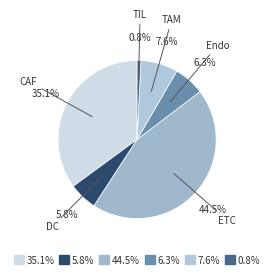

Which category has the biggest portion of the pie?

44.5%